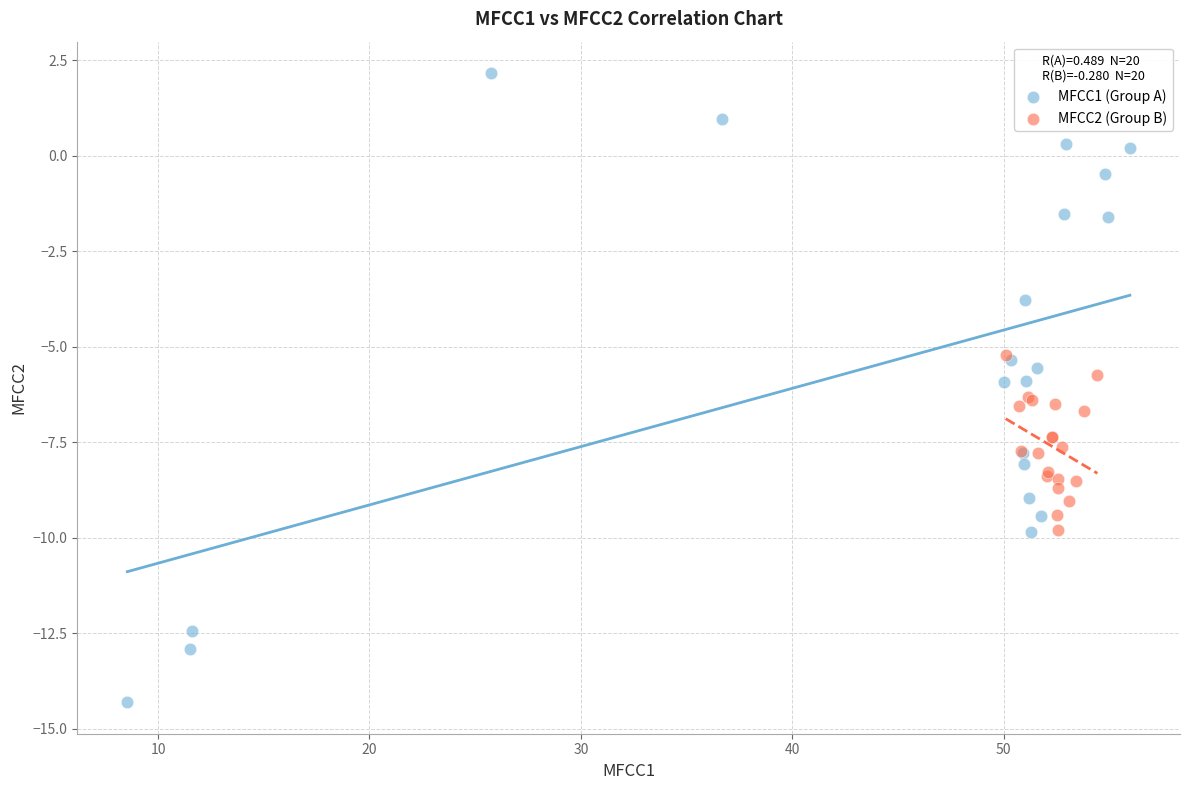

What are all the series names shown in the legend?

MFCC1 (Group A), MFCC2 (Group B)